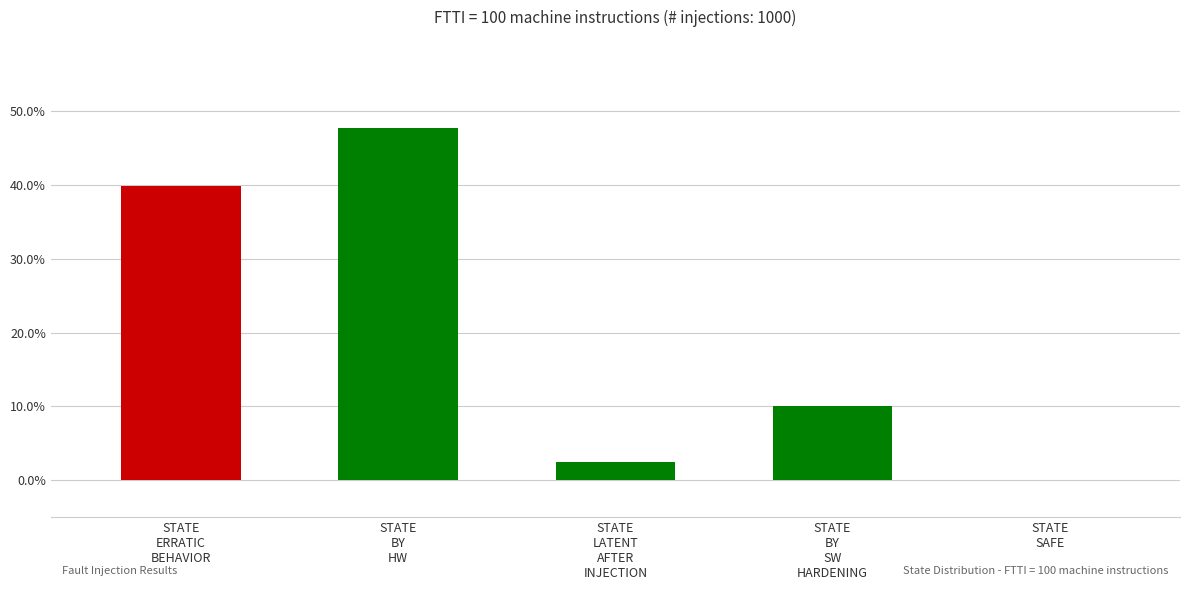

List the labels in order of value, smallest first.

STATE
SAFE, STATE
LATENT
AFTER
INJECTION, STATE
BY
SW
HARDENING, STATE
ERRATIC
BEHAVIOR, STATE
BY
HW